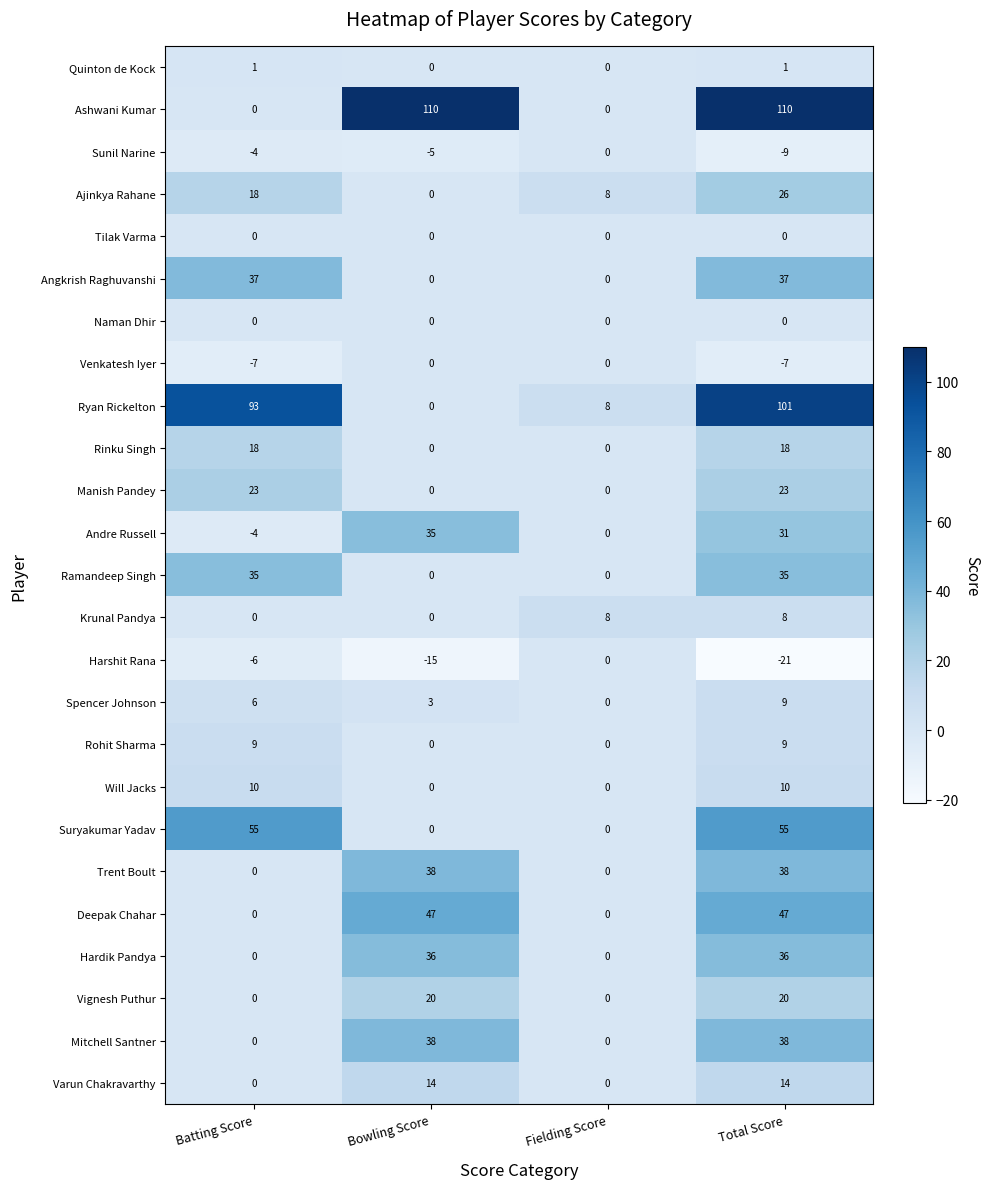

Is it true that Will Jacks equals 0 at Fielding Score?

True